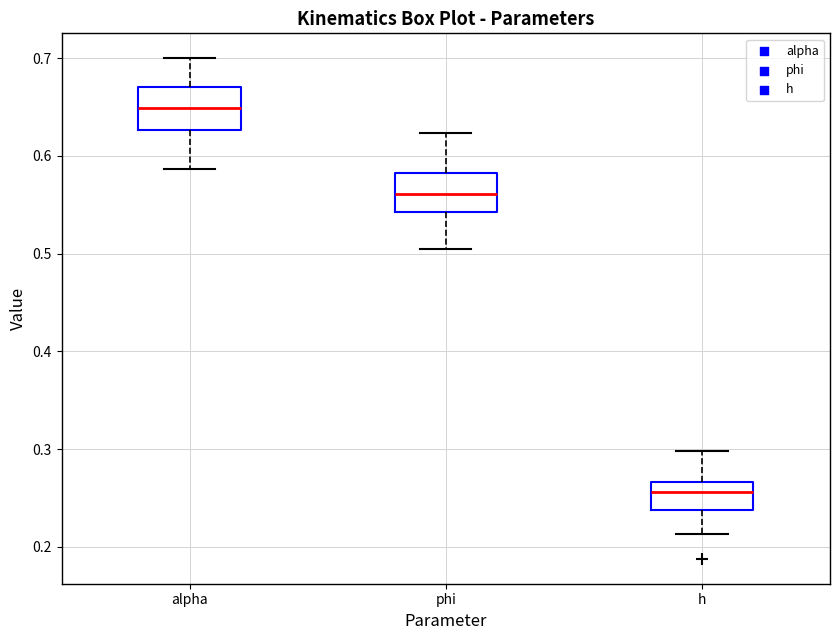

Reading left to right, read every box against the y-axis: the position of its median line, the range the box covers, and the ends of its whiskers. The values are not printed on the chart, so give them approximately, as read against the axis.

alpha: median 0.65, box 0.63 to 0.67, whiskers 0.59 to 0.70
phi: median 0.56, box 0.54 to 0.58, whiskers 0.50 to 0.62
h: median 0.26, box 0.24 to 0.27, whiskers 0.21 to 0.30